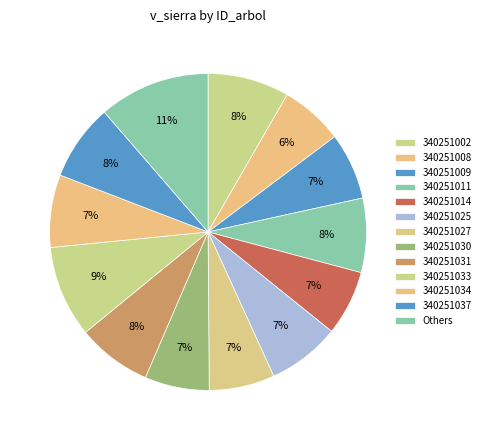

How many slices are in this pie chart?

13